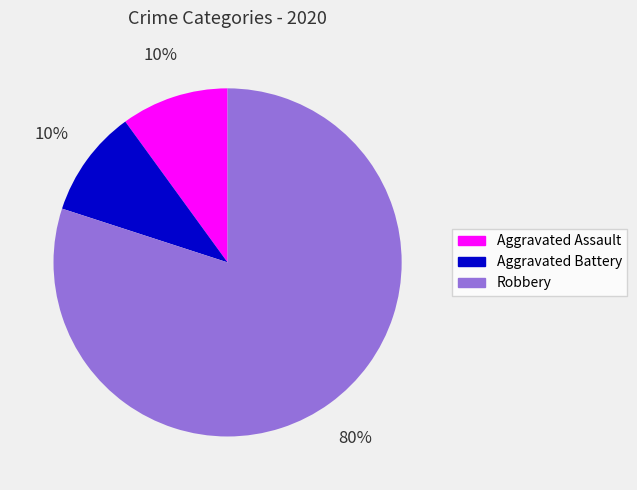

Is there a majority slice in this chart?

Yes